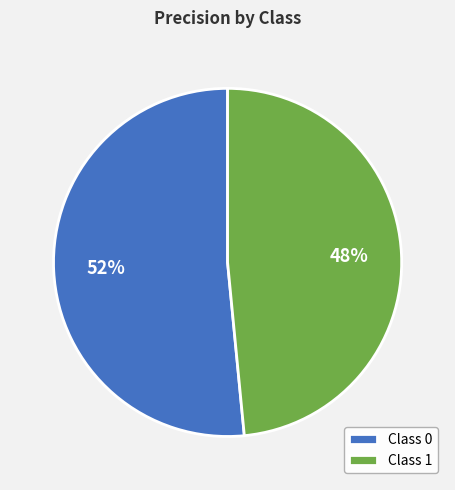

True or false: Class 1 accounts for 34% of the total.

False